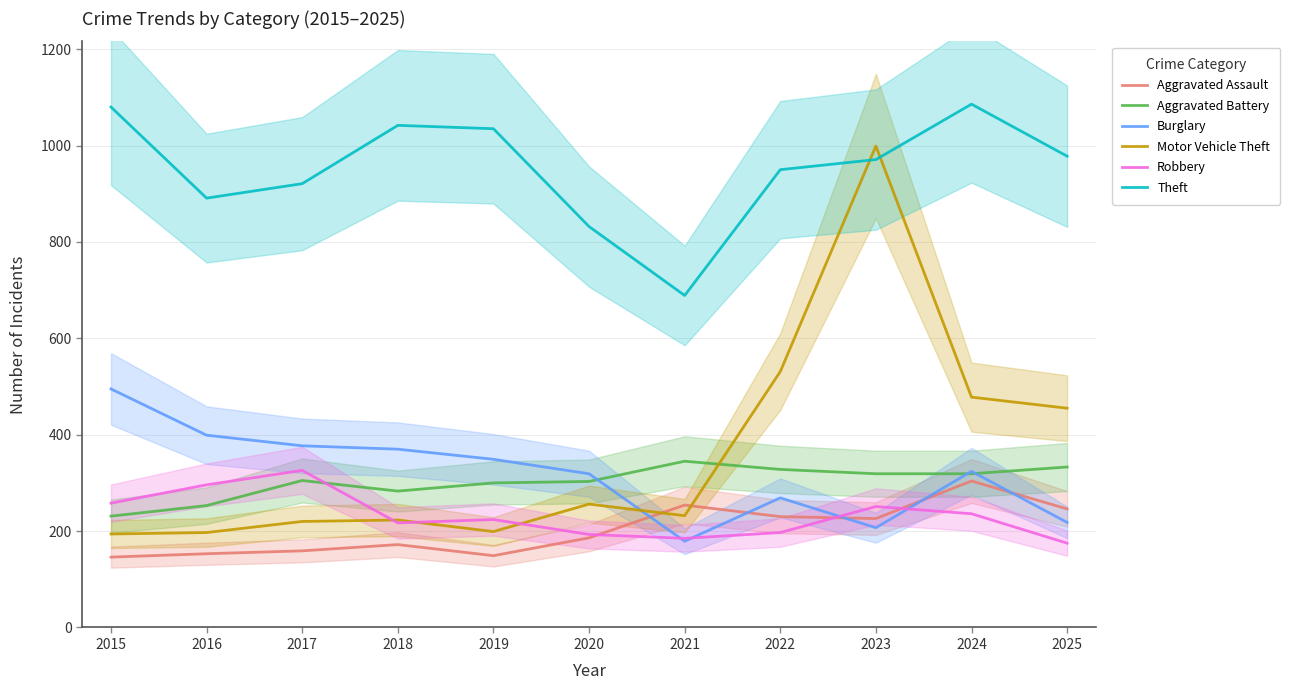

What is the value of the Motor Vehicle Theft point at the 11th from the left?

455